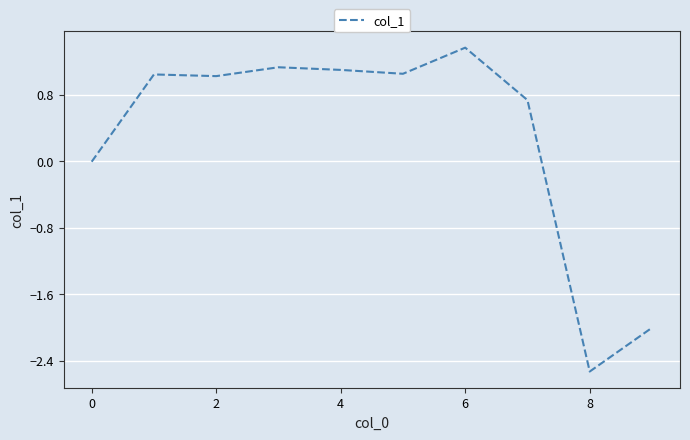

What is the minimum value shown in the chart?

-2.5